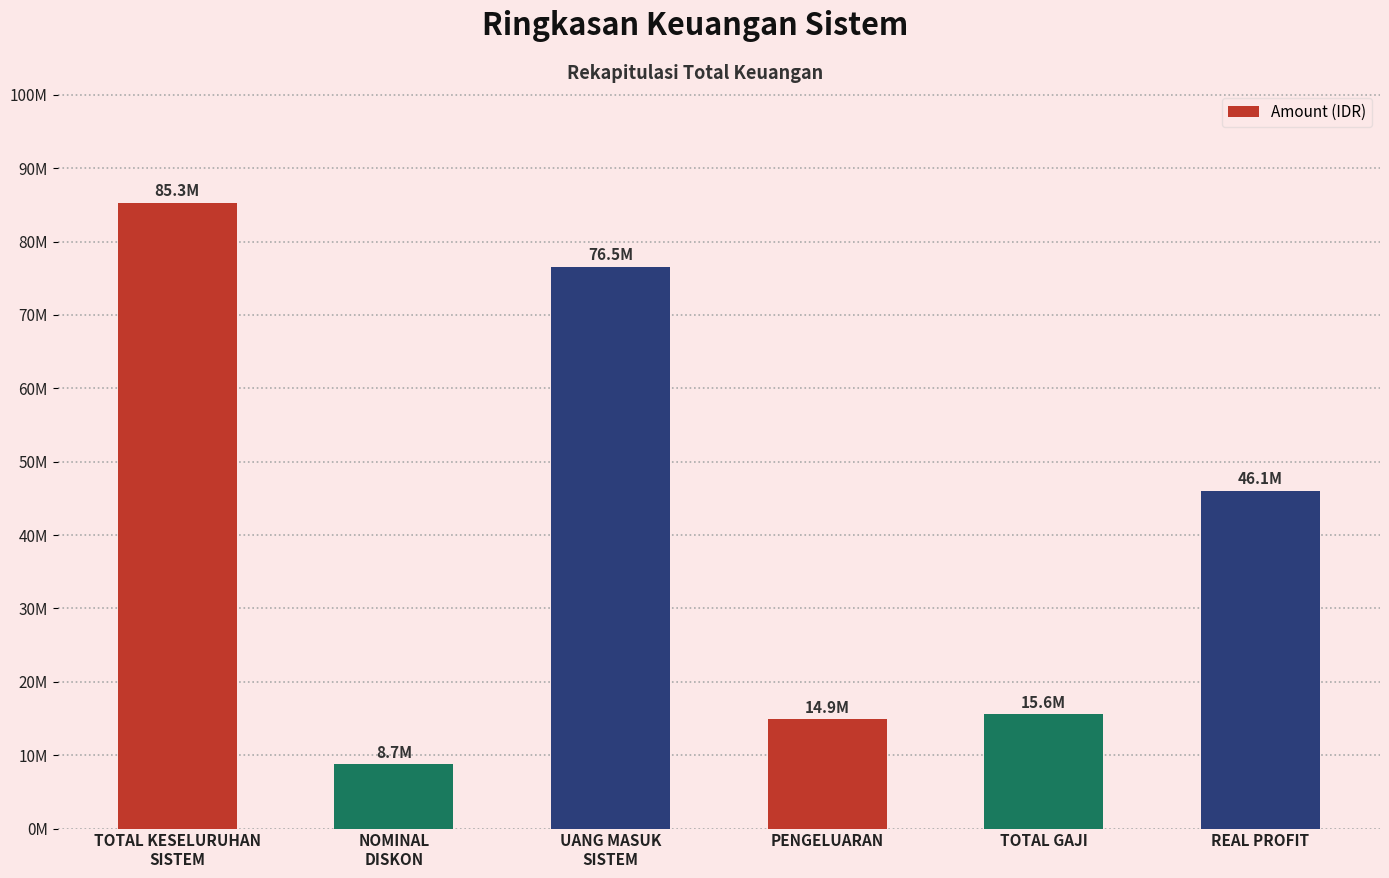

Are the bars horizontal?

No